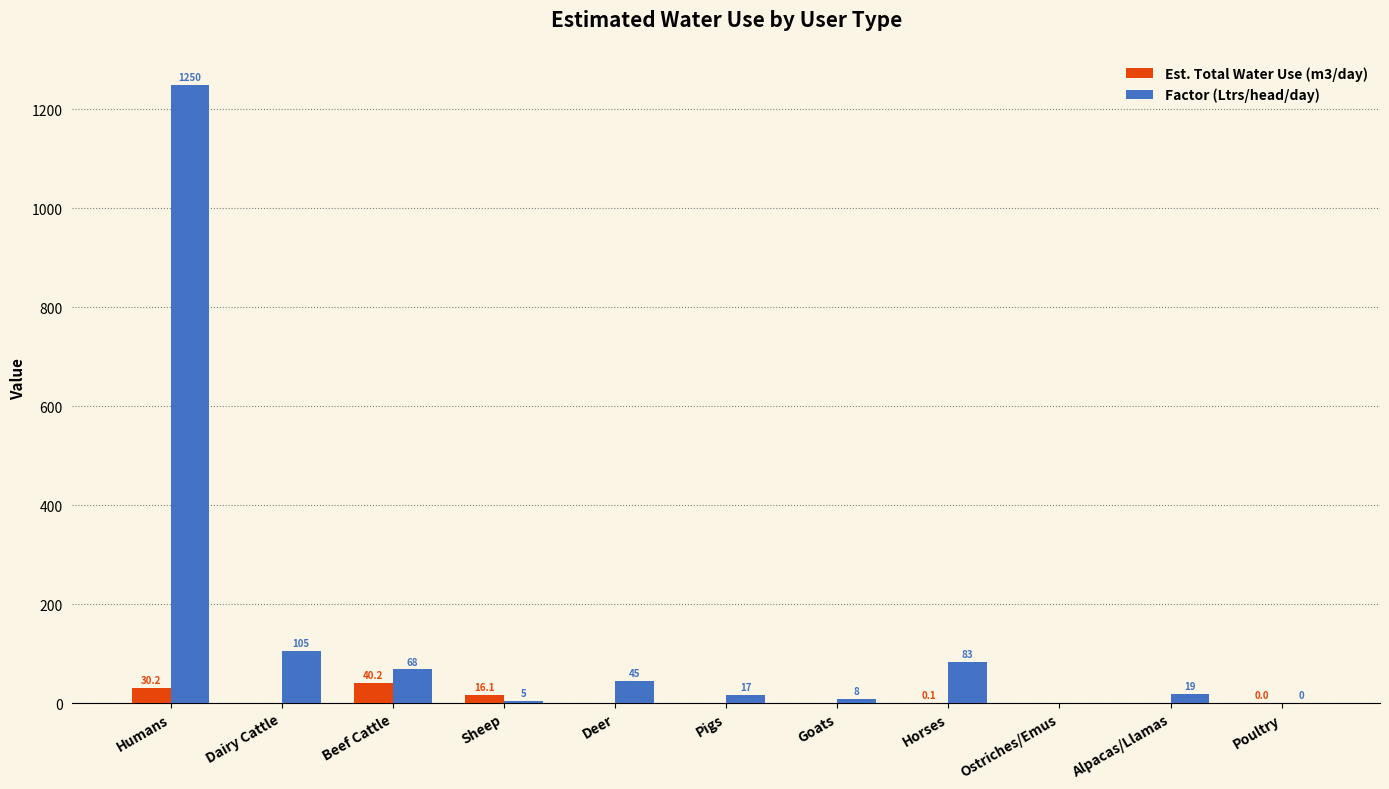

Is it true that Est. Total Water Use (m3/day) equals 0.0 at Deer?

True